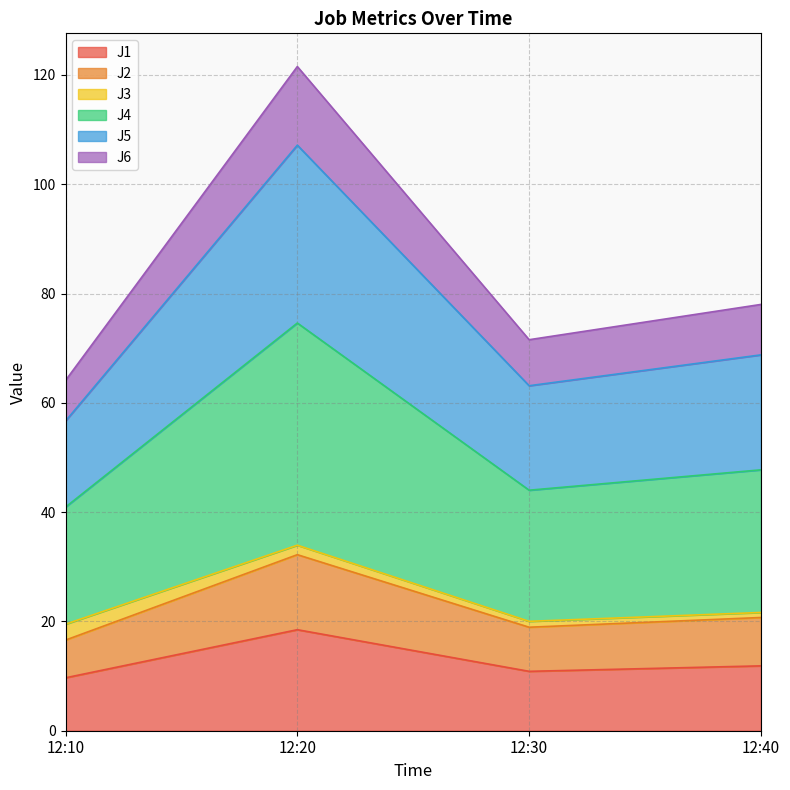

Which category has the highest value in the J1 series?

12:20